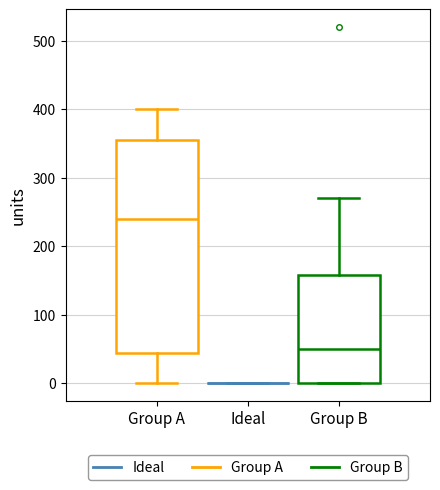

Reading left to right, read every box against the y-axis: the position of its median line, the range the box covers, and the ends of its whiskers. The values are not printed on the chart, so give them approximately, as read against the axis.

Group A: median 240, box 40 to 360, whiskers 0 to 400
Ideal: box collapsed to a line at 0, whiskers 0 to 0
Group B: median 50, box 0 to 160, whiskers 0 to 270